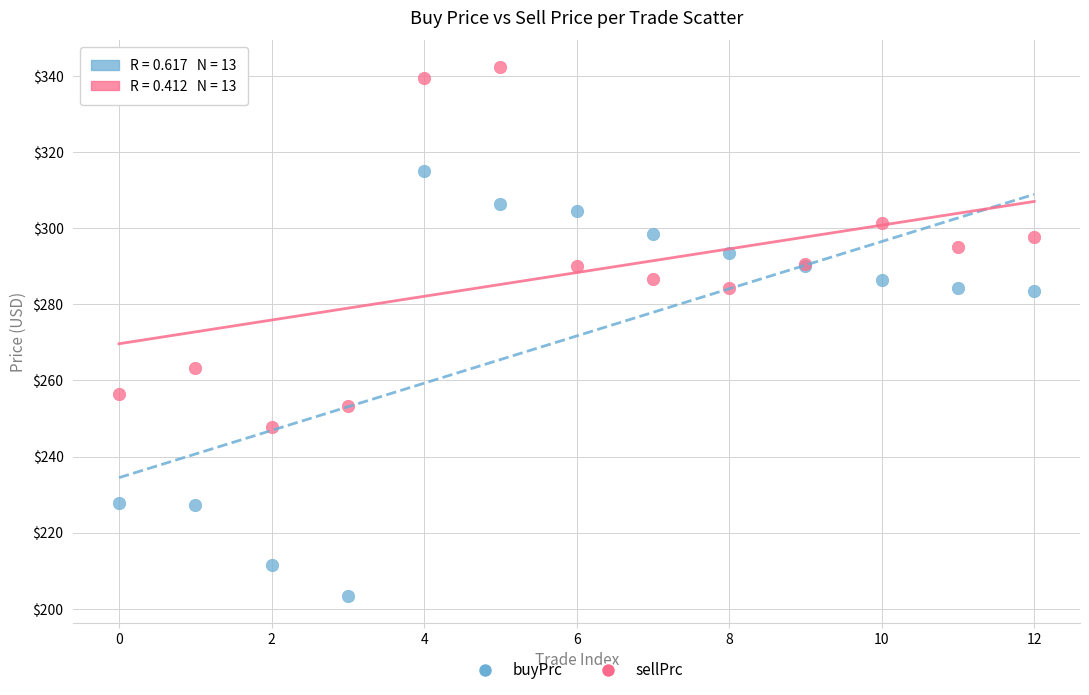

Which series contains the lowest Y value?

buyPrc